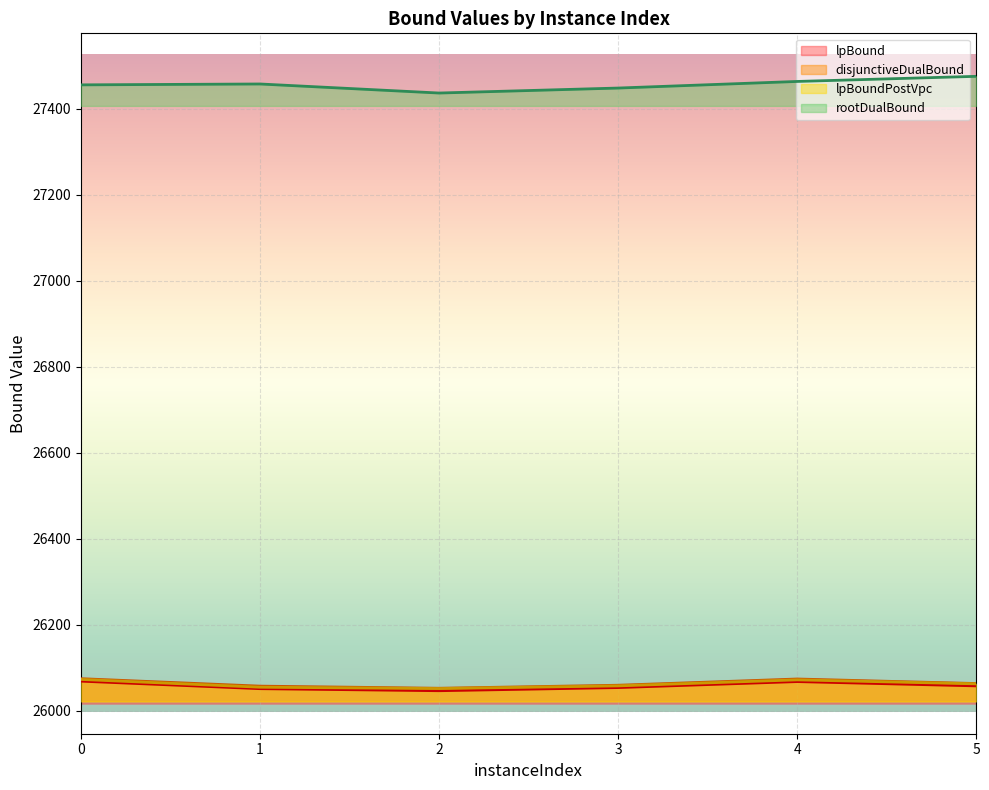

Which category has the lowest value across all series?

2